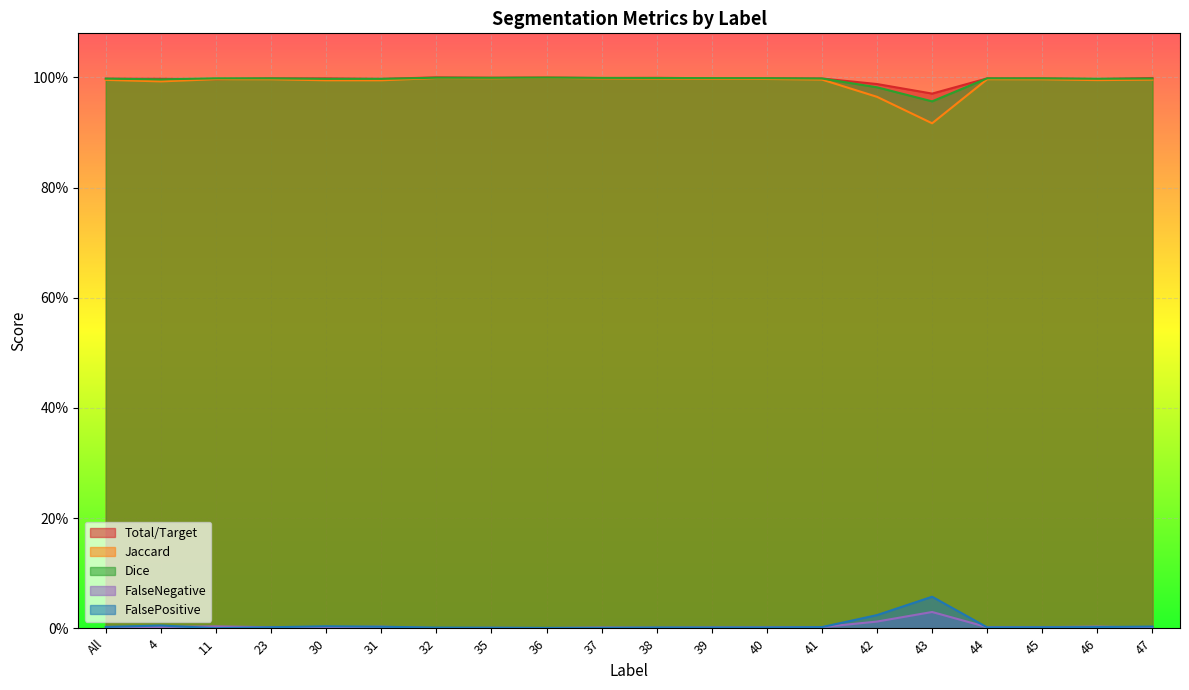

What is the difference between the highest and lowest values at 43?

0.9